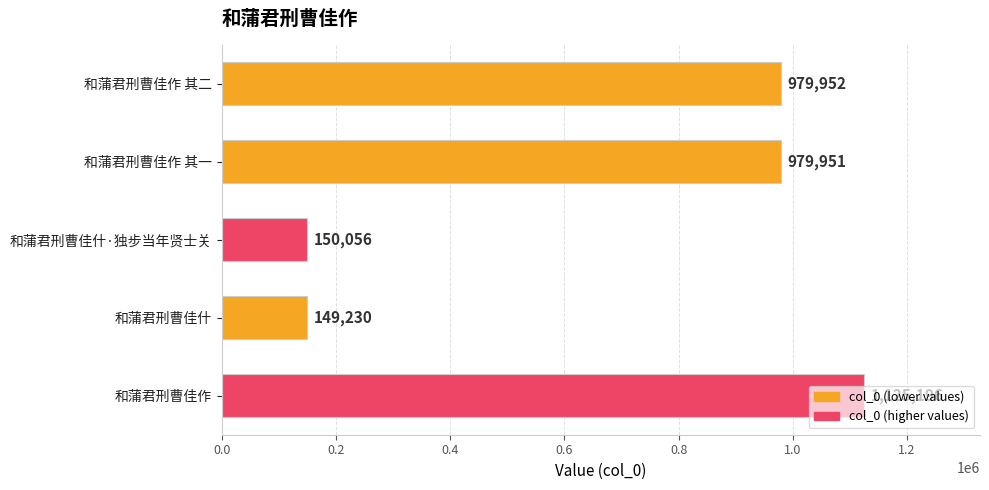

Does the chart contain stacked bars?

No